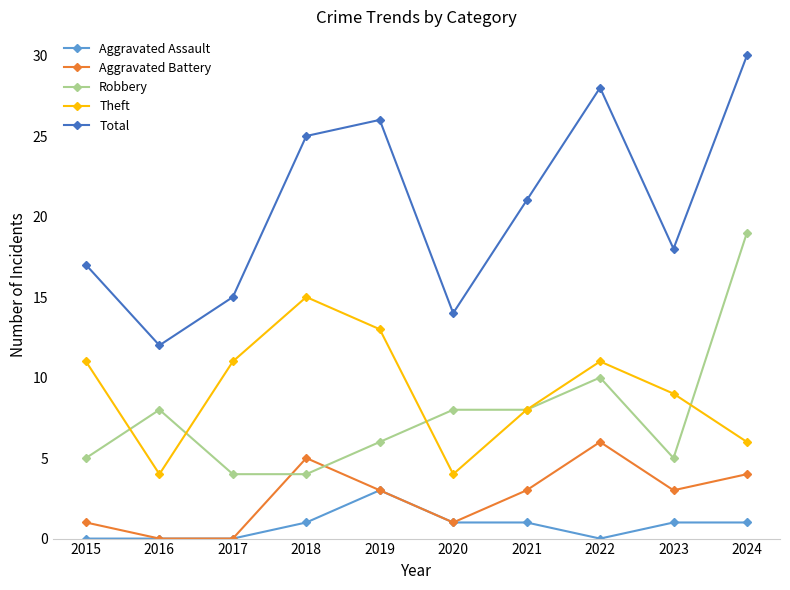

Does the chart display data point markers on the line(s)?

Yes